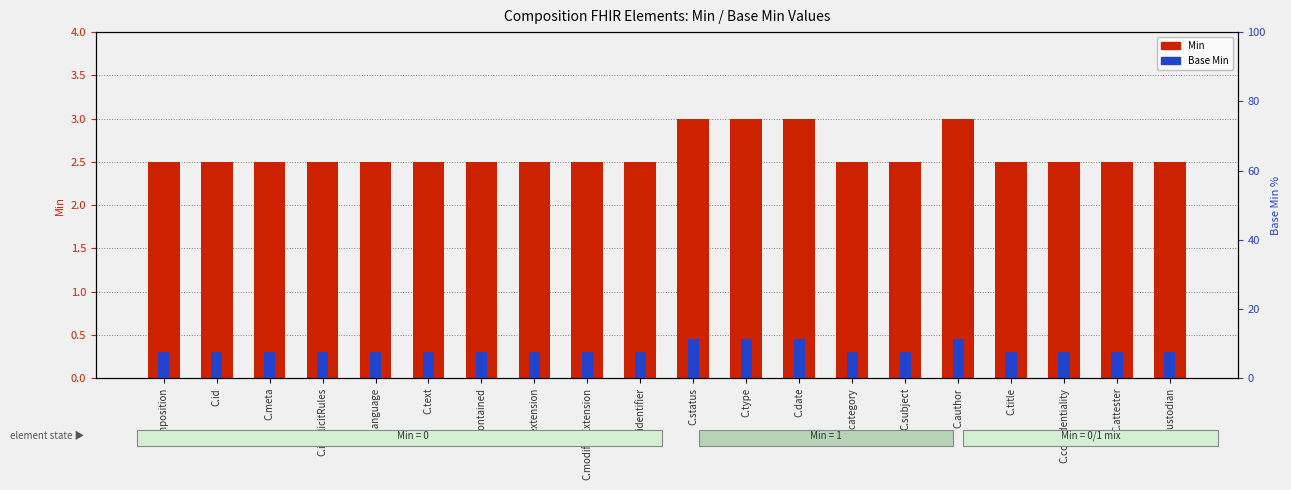

List the series in order of their peak value, highest first.

Min, Base Min